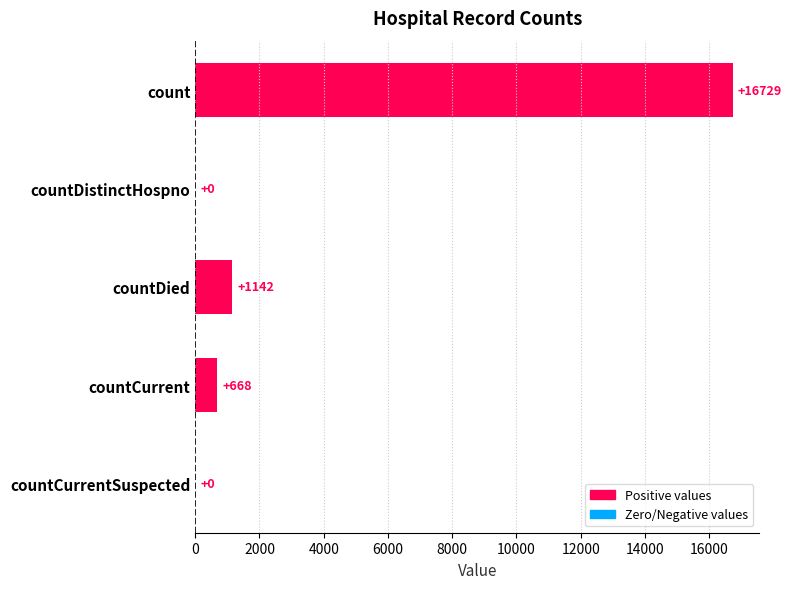

How many values are above zero?

3